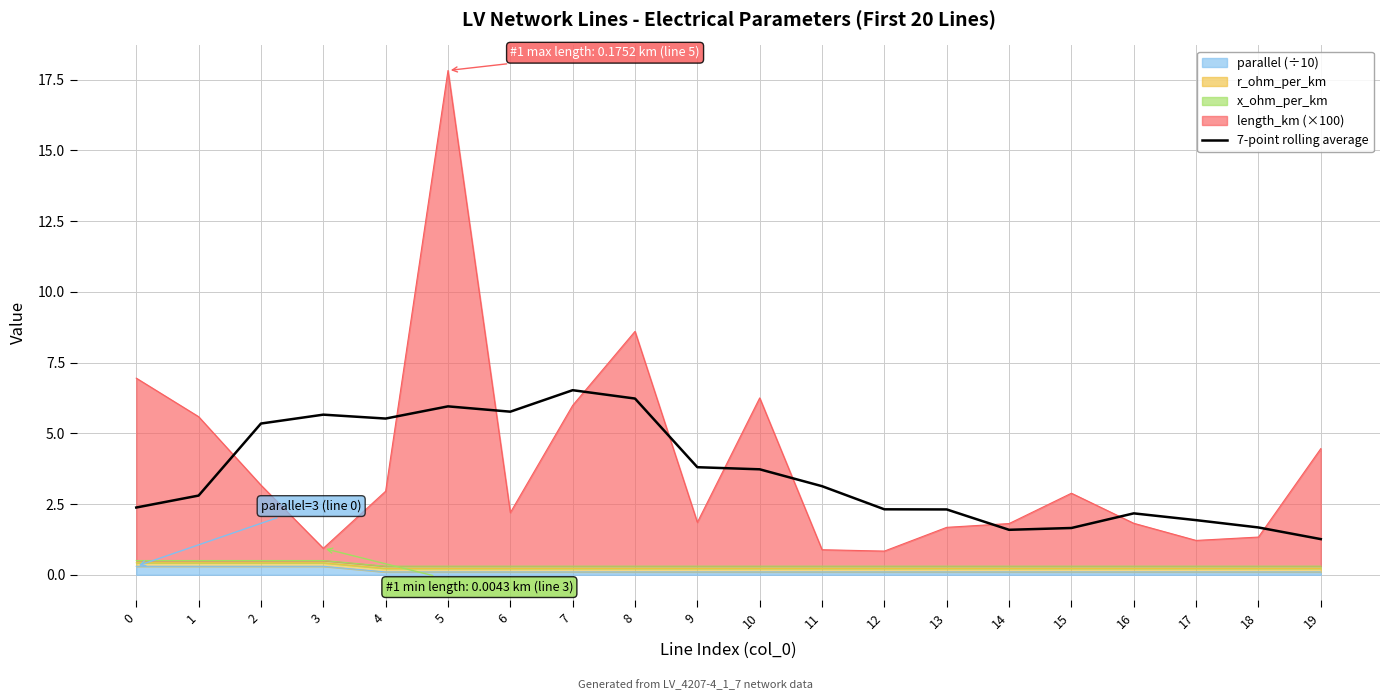

How many interior local peaks (higher than both neighbors) does the data have?

4